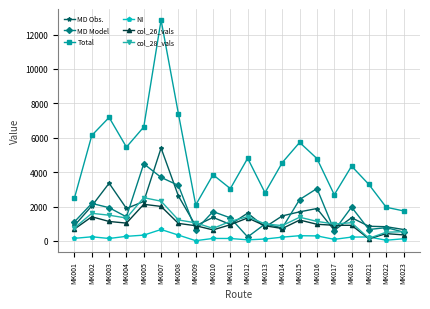

What is the sum of all col_28_vals values?

23206.7